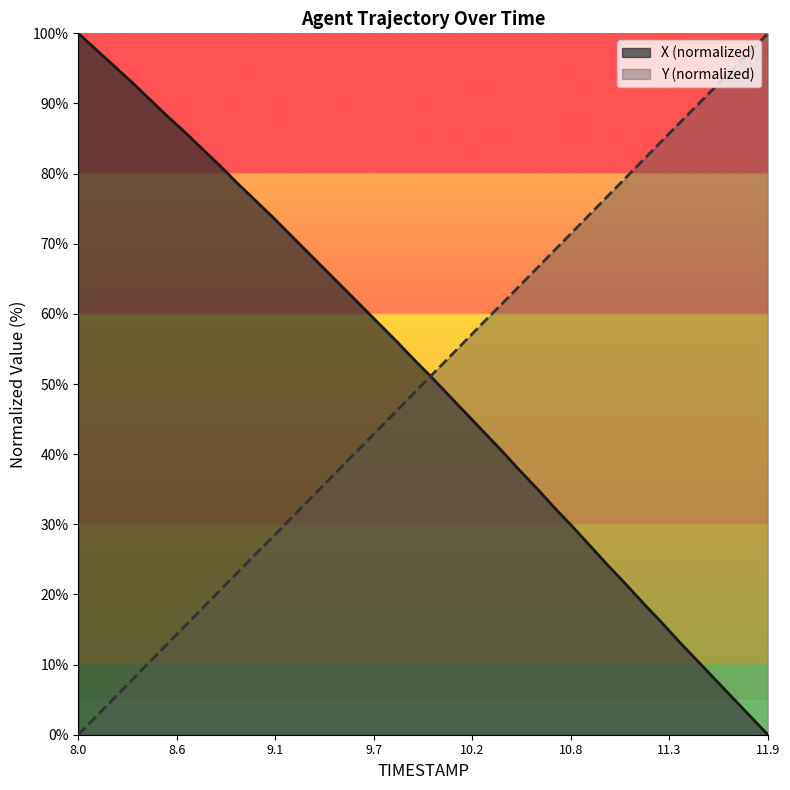

The value of Y at 11.7 is 47.6. True or false?

False